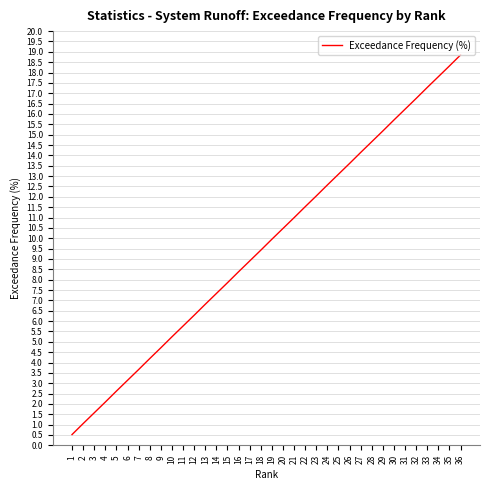

List the labels in order of value, largest first.

36, 35, 34, 33, 32, 31, 30, 29, 28, 27, 26, 25, 24, 23, 22, 21, 20, 19, 18, 17, 16, 15, 14, 13, 12, 11, 10, 9, 8, 7, 6, 5, 4, 3, 2, 1